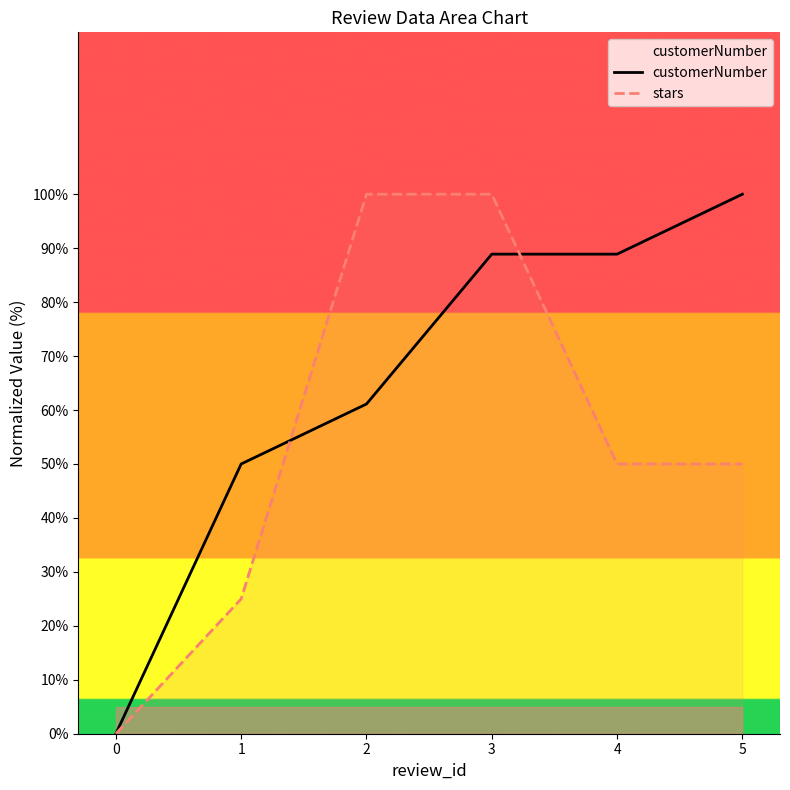

Is it true that customerNumber equals 18.9 at 3?

False